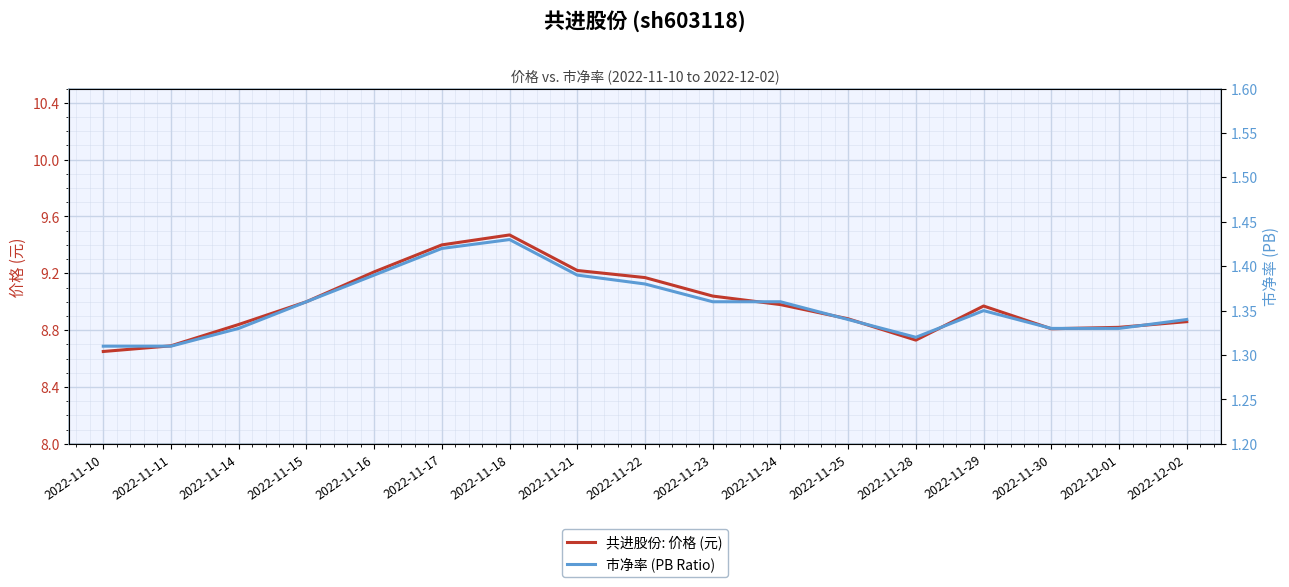

The value of 共进股份: 价格 (元) at 2022-12-01 is 8.8. True or false?

True